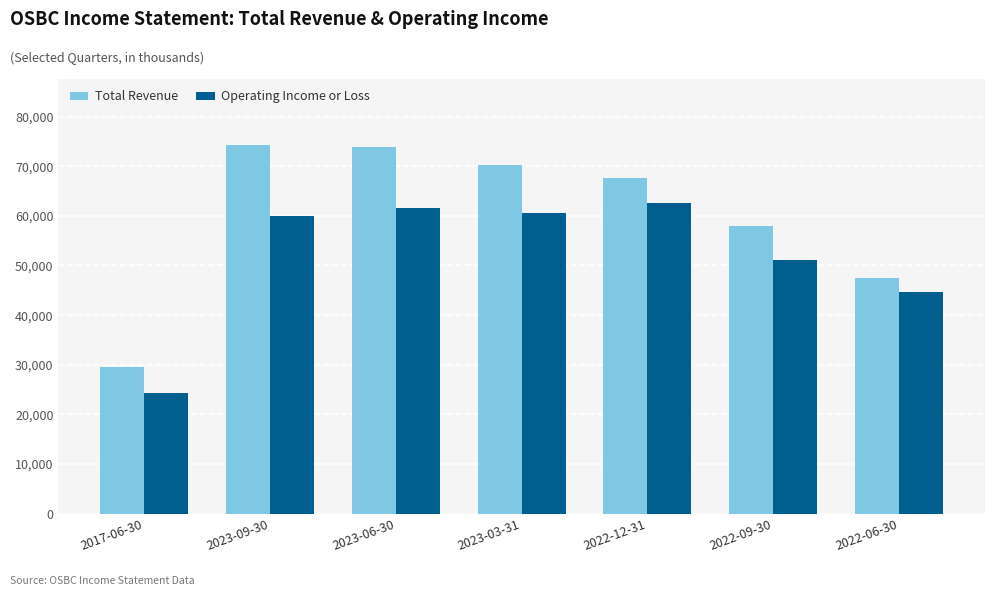

What is the spread (max minus min) of values at 2022-12-31?

5200